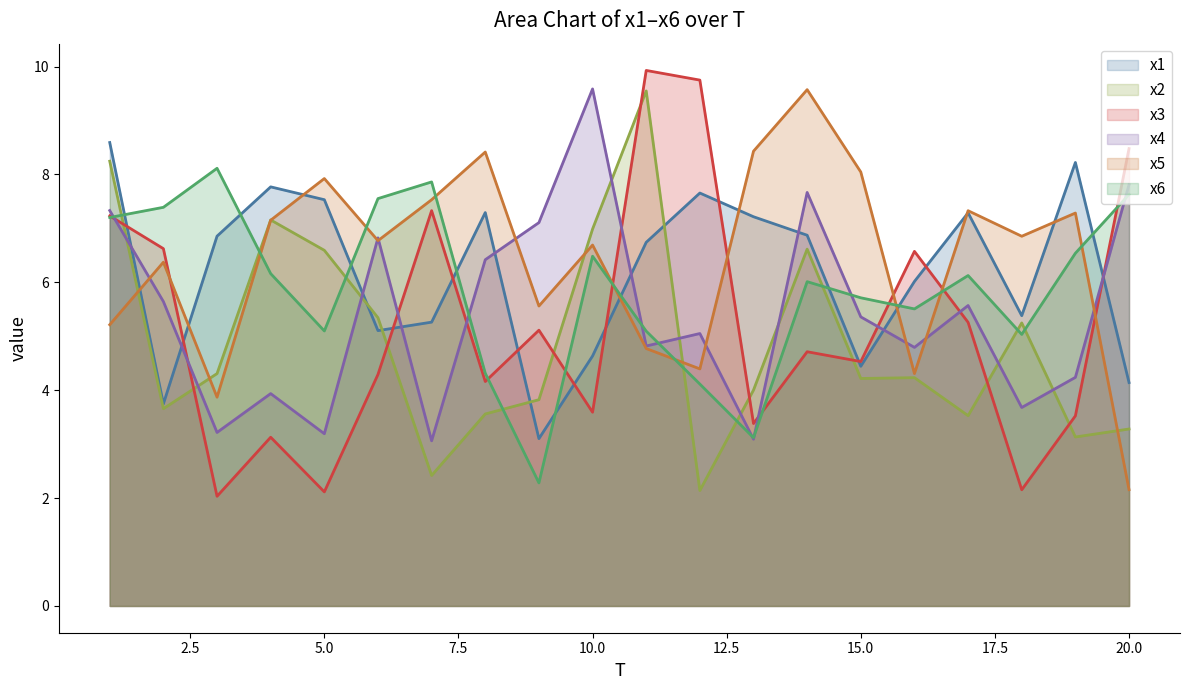

Between 18 and 1, which is larger?

1